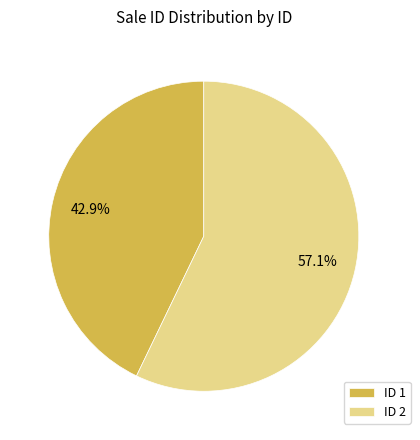

Is there any slice that represents more than half of the pie?

Yes